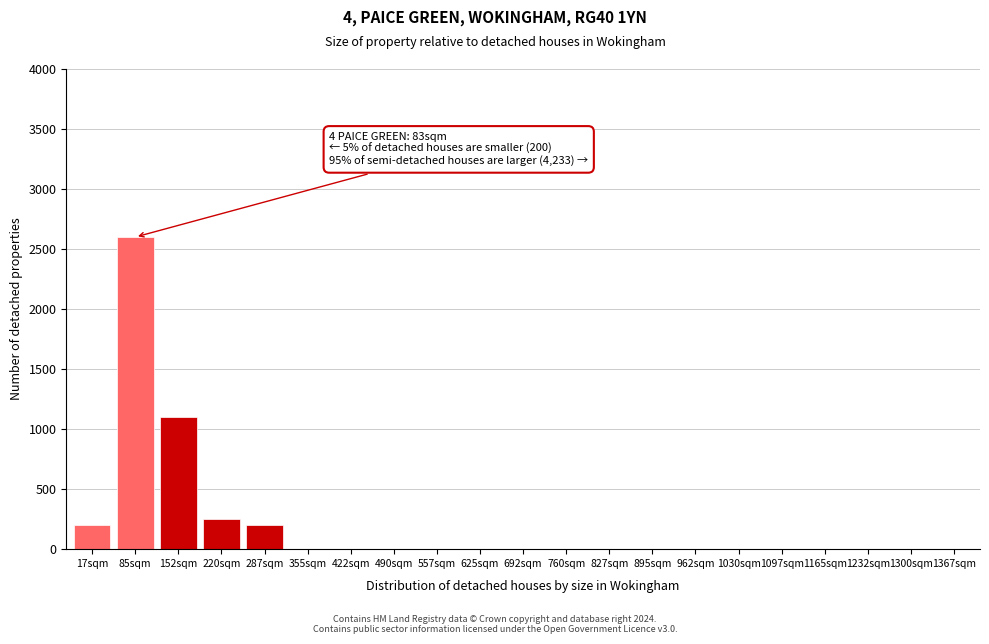

Reading left to right, transcribe all the data shown in this chart.

17sqm=200	85sqm=2600	152sqm=1100	220sqm=250	287sqm=200	355sqm=0	422sqm=0	490sqm=0	557sqm=0	625sqm=0	692sqm=0	760sqm=0	827sqm=0	895sqm=0	962sqm=0	1030sqm=0	1097sqm=0	1165sqm=0	1232sqm=0	1300sqm=0	1367sqm=0